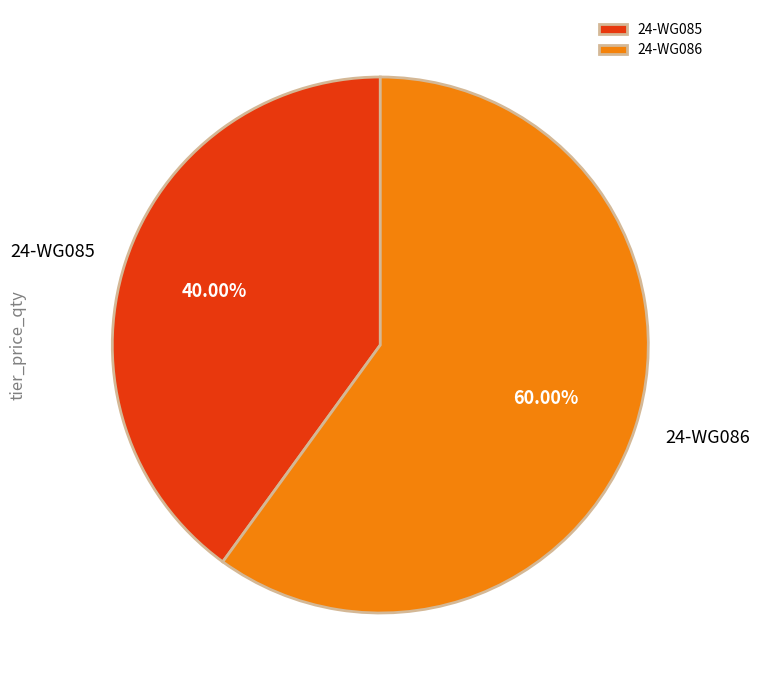

Count the number of slices in the pie.

2